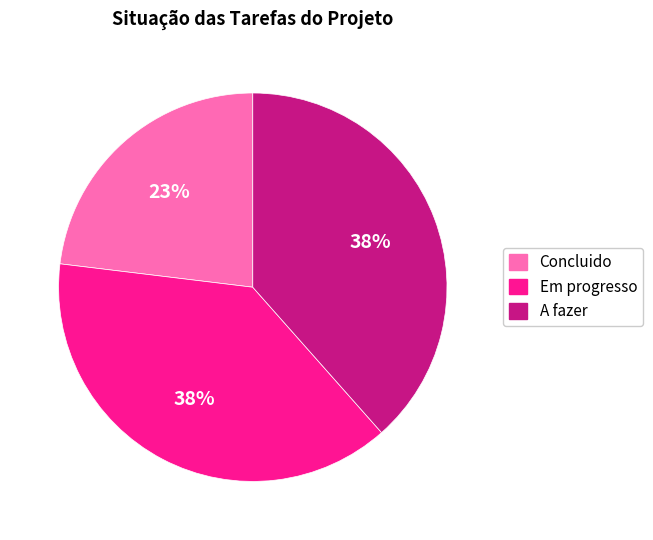

Is there any slice that represents more than half of the pie?

No